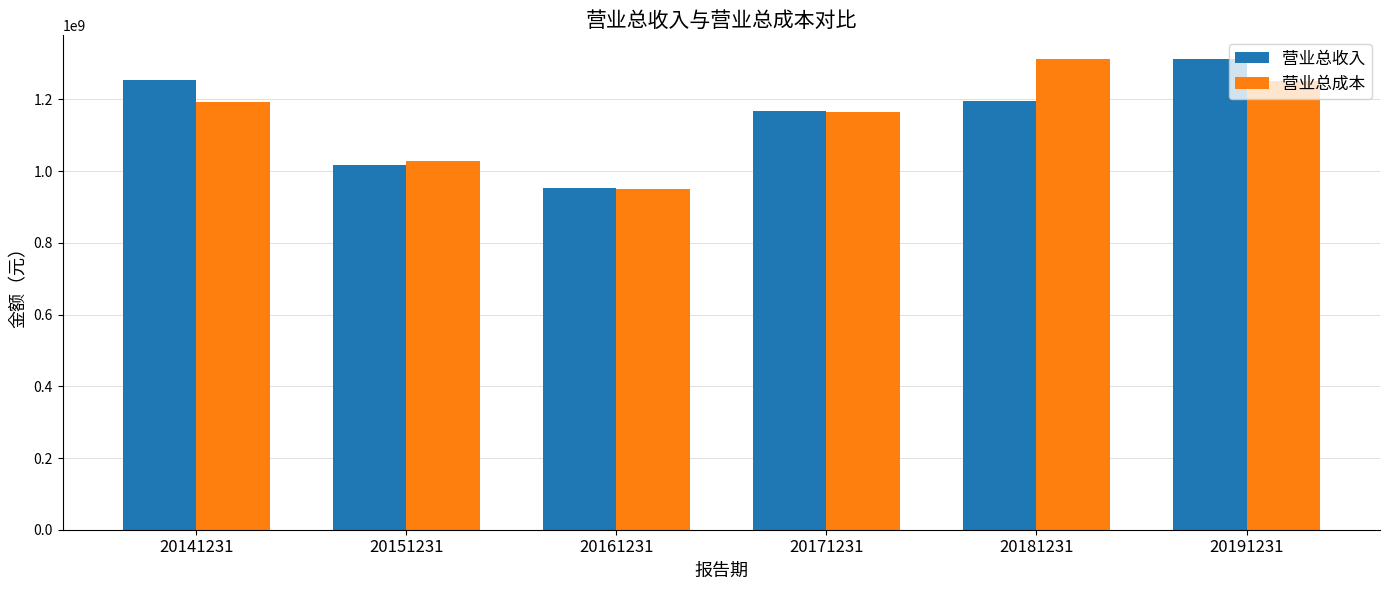

How many categories are shown in the chart?

6